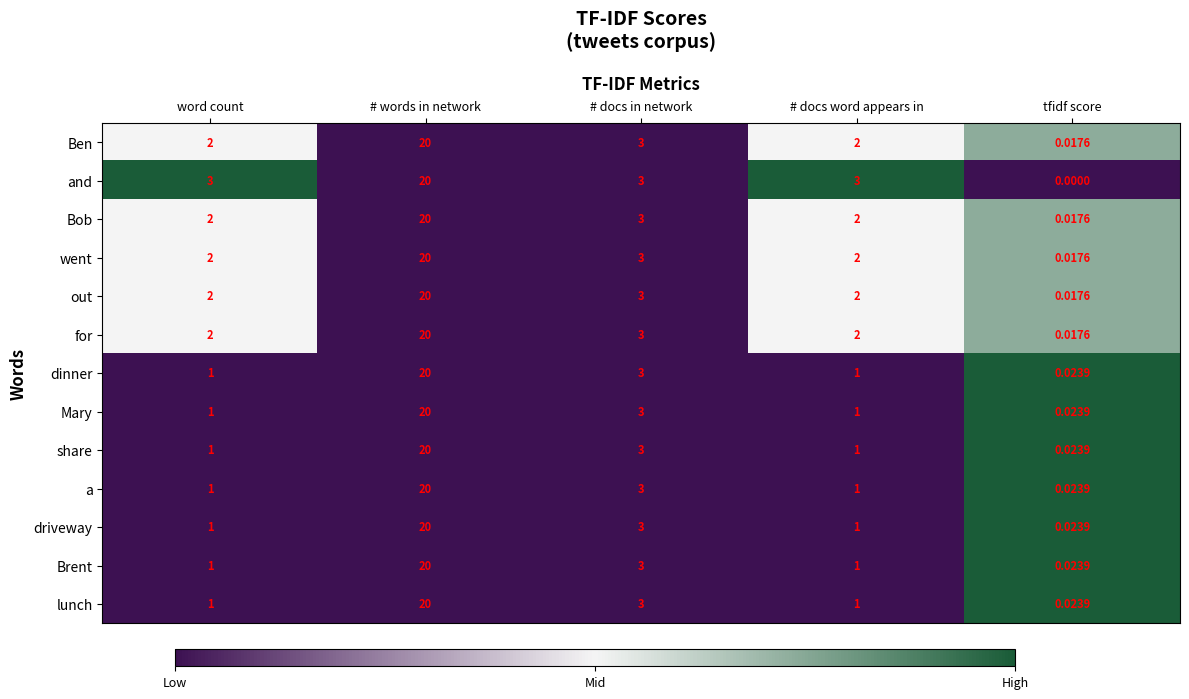

Which category has the lowest value across all series?

tfidf score